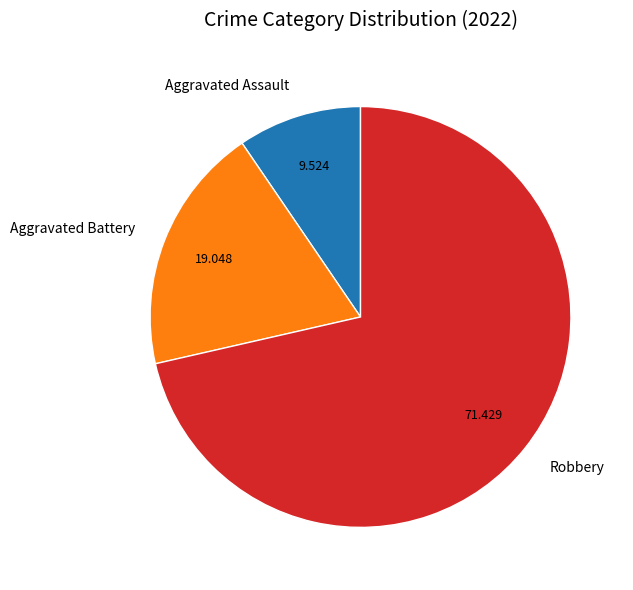

Which category accounts for the majority?

Robbery